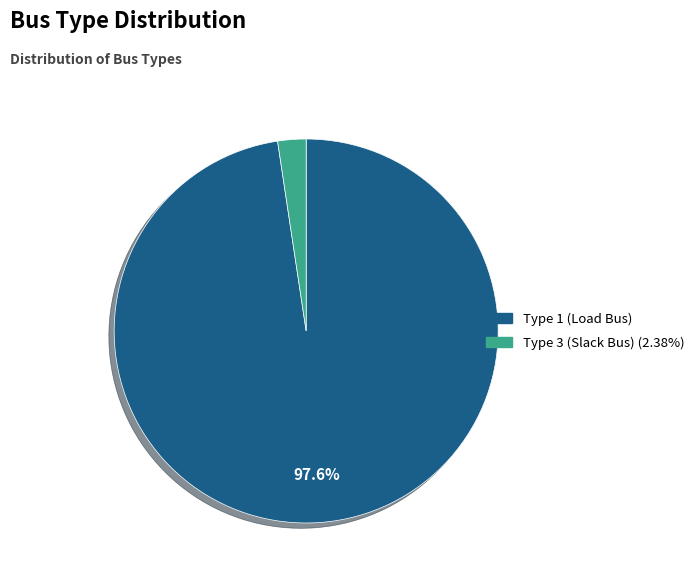

Does any single category account for the majority?

Yes